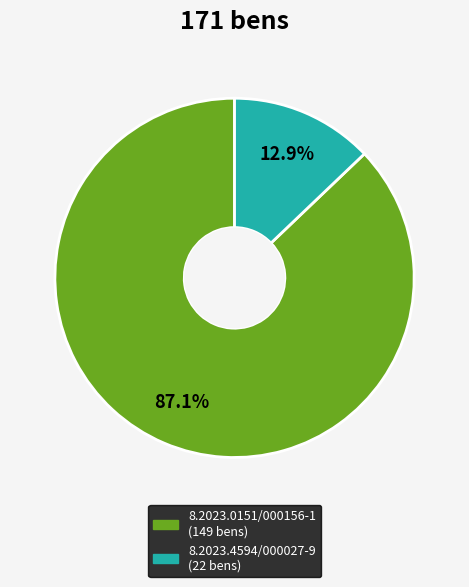

To the nearest percent, what is the difference between the largest and smallest slice percentages?

74%